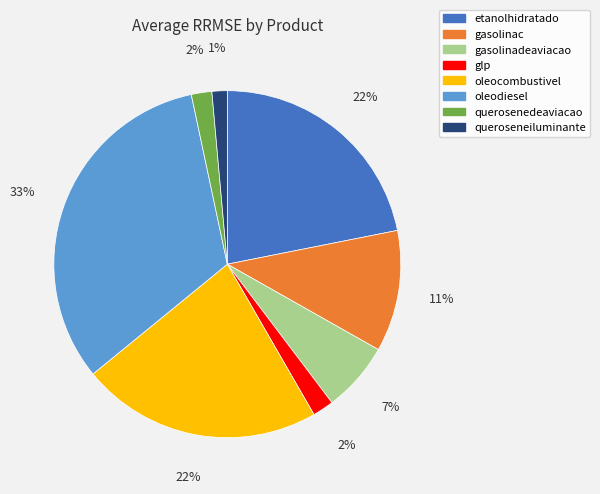

What percentage is the querosenedeaviacao slice, to the nearest percent?

2%